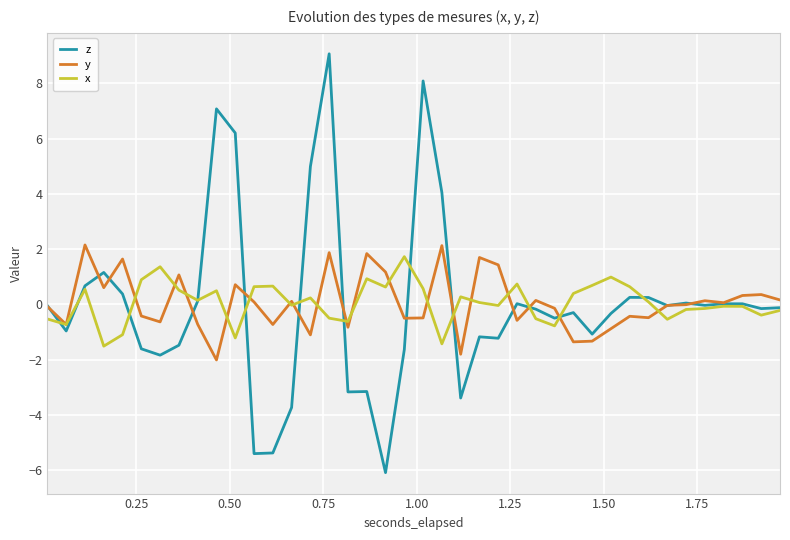

Which series has the largest range (max minus min)?

z